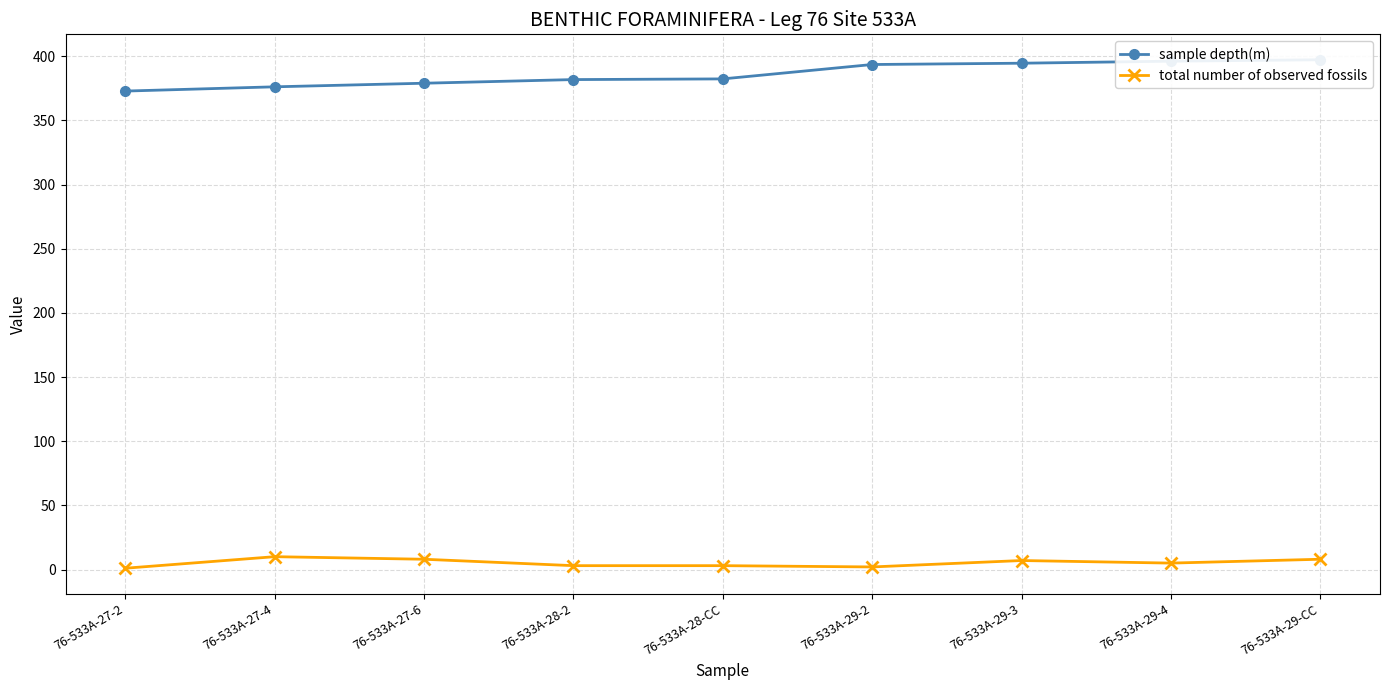

What is the lowest value of the total number of observed fossils series?

1